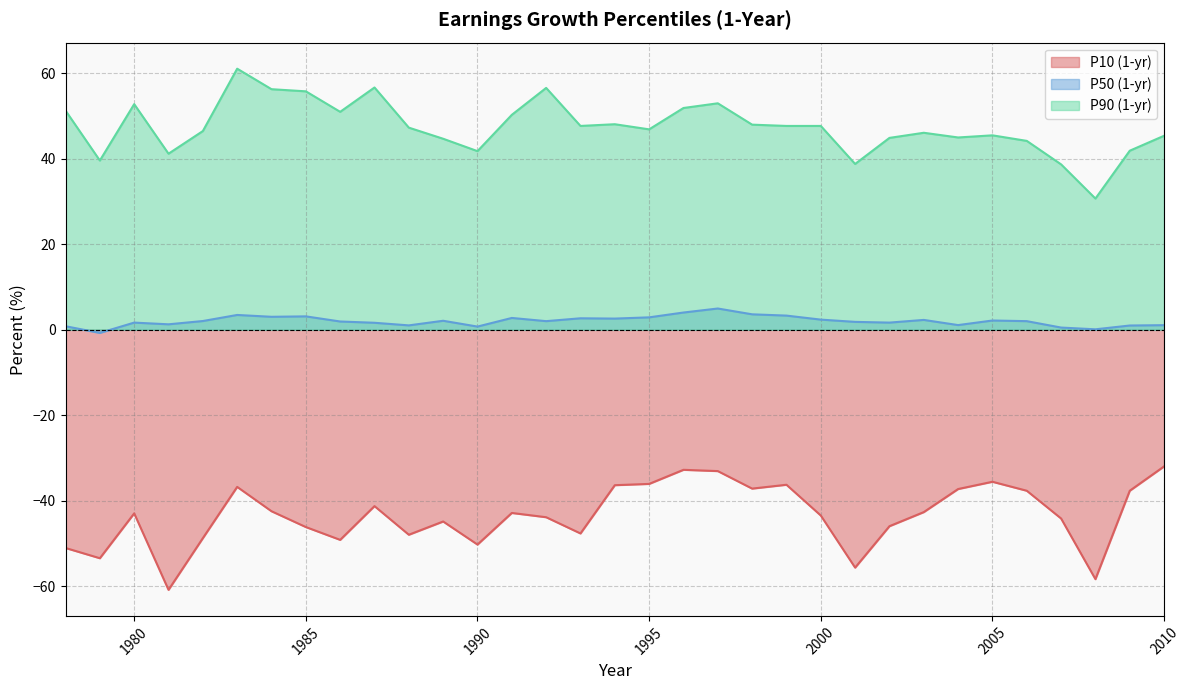

How many interior local valleys does the P50 (1-yr) series have?

10